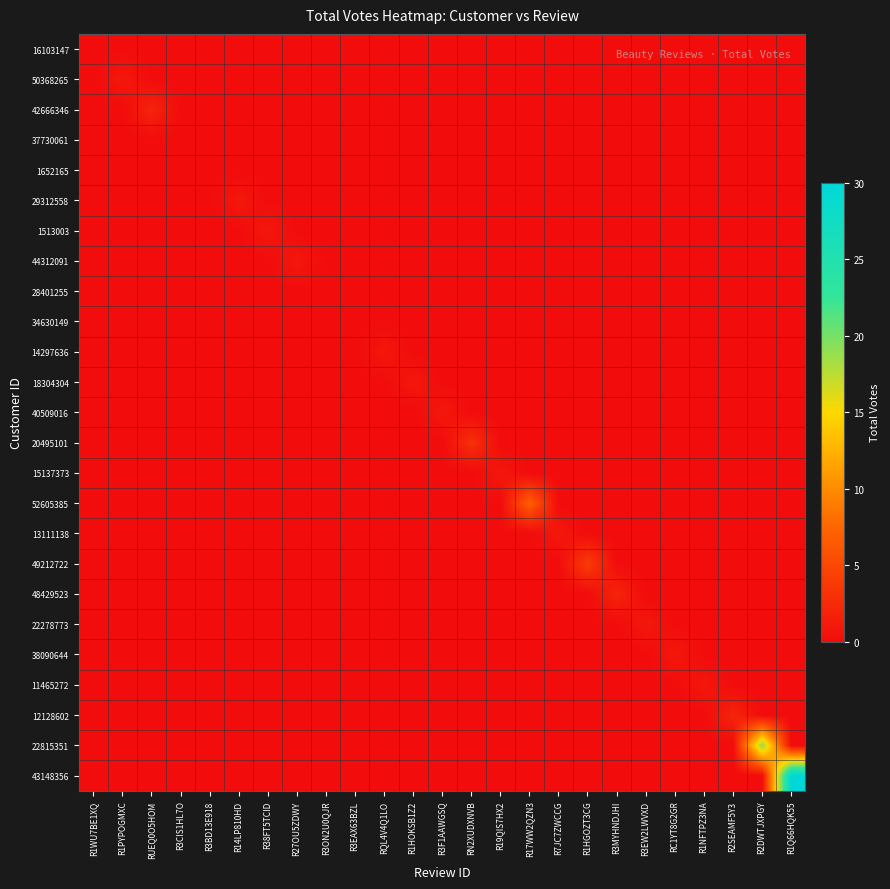

Reading left to right, transcribe all the data shown in this chart.

16103147: R1WU7BE1XQ=0	R1PYPOGMXC=0	RUEQ0O5HOM=0	R3CIS1HL7O=0	R3BD13E918=0	R14LP810HD=0	R38FT5TCID=0	R27OU5ZDWY=0	R3ON2U0QJR=0	R3EAX63BZL=0	RQL4V4Q1LO=0	R1HOKSB1Z2=0	R3F1AAWGSQ=0	RN2XUDXNVB=0	R19QIS7HX2=0	R17WW2QZN3=0	R7JC7ZWCCG=0	R1HGOZT3CG=0	R3MYHNDJHI=0	R3EW2LWVXD=0	RC1YT8G2GR=0	R1NFTPZ3NA=0	R2SEAMF5Y3=0	R2DWTJXPGY=0	R1Q66HQK55=0
50368265: R1WU7BE1XQ=0	R1PYPOGMXC=1	RUEQ0O5HOM=0	R3CIS1HL7O=0	R3BD13E918=0	R14LP810HD=0	R38FT5TCID=0	R27OU5ZDWY=0	R3ON2U0QJR=0	R3EAX63BZL=0	RQL4V4Q1LO=0	R1HOKSB1Z2=0	R3F1AAWGSQ=0	RN2XUDXNVB=0	R19QIS7HX2=0	R17WW2QZN3=0	R7JC7ZWCCG=0	R1HGOZT3CG=0	R3MYHNDJHI=0	R3EW2LWVXD=0	RC1YT8G2GR=0	R1NFTPZ3NA=0	R2SEAMF5Y3=0	R2DWTJXPGY=0	R1Q66HQK55=0
42666346: R1WU7BE1XQ=0	R1PYPOGMXC=0	RUEQ0O5HOM=2	R3CIS1HL7O=0	R3BD13E918=0	R14LP810HD=0	R38FT5TCID=0	R27OU5ZDWY=0	R3ON2U0QJR=0	R3EAX63BZL=0	RQL4V4Q1LO=0	R1HOKSB1Z2=0	R3F1AAWGSQ=0	RN2XUDXNVB=0	R19QIS7HX2=0	R17WW2QZN3=0	R7JC7ZWCCG=0	R1HGOZT3CG=0	R3MYHNDJHI=0	R3EW2LWVXD=0	RC1YT8G2GR=0	R1NFTPZ3NA=0	R2SEAMF5Y3=0	R2DWTJXPGY=0	R1Q66HQK55=0
37730061: R1WU7BE1XQ=0	R1PYPOGMXC=0	RUEQ0O5HOM=0	R3CIS1HL7O=0	R3BD13E918=0	R14LP810HD=0	R38FT5TCID=0	R27OU5ZDWY=0	R3ON2U0QJR=0	R3EAX63BZL=0	RQL4V4Q1LO=0	R1HOKSB1Z2=0	R3F1AAWGSQ=0	RN2XUDXNVB=0	R19QIS7HX2=0	R17WW2QZN3=0	R7JC7ZWCCG=0	R1HGOZT3CG=0	R3MYHNDJHI=0	R3EW2LWVXD=0	RC1YT8G2GR=0	R1NFTPZ3NA=0	R2SEAMF5Y3=0	R2DWTJXPGY=0	R1Q66HQK55=0
1652165: R1WU7BE1XQ=0	R1PYPOGMXC=0	RUEQ0O5HOM=0	R3CIS1HL7O=0	R3BD13E918=0	R14LP810HD=0	R38FT5TCID=0	R27OU5ZDWY=0	R3ON2U0QJR=0	R3EAX63BZL=0	RQL4V4Q1LO=0	R1HOKSB1Z2=0	R3F1AAWGSQ=0	RN2XUDXNVB=0	R19QIS7HX2=0	R17WW2QZN3=0	R7JC7ZWCCG=0	R1HGOZT3CG=0	R3MYHNDJHI=0	R3EW2LWVXD=0	RC1YT8G2GR=0	R1NFTPZ3NA=0	R2SEAMF5Y3=0	R2DWTJXPGY=0	R1Q66HQK55=0
29312558: R1WU7BE1XQ=0	R1PYPOGMXC=0	RUEQ0O5HOM=0	R3CIS1HL7O=0	R3BD13E918=0	R14LP810HD=1	R38FT5TCID=0	R27OU5ZDWY=0	R3ON2U0QJR=0	R3EAX63BZL=0	RQL4V4Q1LO=0	R1HOKSB1Z2=0	R3F1AAWGSQ=0	RN2XUDXNVB=0	R19QIS7HX2=0	R17WW2QZN3=0	R7JC7ZWCCG=0	R1HGOZT3CG=0	R3MYHNDJHI=0	R3EW2LWVXD=0	RC1YT8G2GR=0	R1NFTPZ3NA=0	R2SEAMF5Y3=0	R2DWTJXPGY=0	R1Q66HQK55=0
1513003: R1WU7BE1XQ=0	R1PYPOGMXC=0	RUEQ0O5HOM=0	R3CIS1HL7O=0	R3BD13E918=0	R14LP810HD=0	R38FT5TCID=1	R27OU5ZDWY=0	R3ON2U0QJR=0	R3EAX63BZL=0	RQL4V4Q1LO=0	R1HOKSB1Z2=0	R3F1AAWGSQ=0	RN2XUDXNVB=0	R19QIS7HX2=0	R17WW2QZN3=0	R7JC7ZWCCG=0	R1HGOZT3CG=0	R3MYHNDJHI=0	R3EW2LWVXD=0	RC1YT8G2GR=0	R1NFTPZ3NA=0	R2SEAMF5Y3=0	R2DWTJXPGY=0	R1Q66HQK55=0
44312091: R1WU7BE1XQ=0	R1PYPOGMXC=0	RUEQ0O5HOM=0	R3CIS1HL7O=0	R3BD13E918=0	R14LP810HD=0	R38FT5TCID=0	R27OU5ZDWY=1	R3ON2U0QJR=0	R3EAX63BZL=0	RQL4V4Q1LO=0	R1HOKSB1Z2=0	R3F1AAWGSQ=0	RN2XUDXNVB=0	R19QIS7HX2=0	R17WW2QZN3=0	R7JC7ZWCCG=0	R1HGOZT3CG=0	R3MYHNDJHI=0	R3EW2LWVXD=0	RC1YT8G2GR=0	R1NFTPZ3NA=0	R2SEAMF5Y3=0	R2DWTJXPGY=0	R1Q66HQK55=0
28401255: R1WU7BE1XQ=0	R1PYPOGMXC=0	RUEQ0O5HOM=0	R3CIS1HL7O=0	R3BD13E918=0	R14LP810HD=0	R38FT5TCID=0	R27OU5ZDWY=0	R3ON2U0QJR=0	R3EAX63BZL=0	RQL4V4Q1LO=0	R1HOKSB1Z2=0	R3F1AAWGSQ=0	RN2XUDXNVB=0	R19QIS7HX2=0	R17WW2QZN3=0	R7JC7ZWCCG=0	R1HGOZT3CG=0	R3MYHNDJHI=0	R3EW2LWVXD=0	RC1YT8G2GR=0	R1NFTPZ3NA=0	R2SEAMF5Y3=0	R2DWTJXPGY=0	R1Q66HQK55=0
34630149: R1WU7BE1XQ=0	R1PYPOGMXC=0	RUEQ0O5HOM=0	R3CIS1HL7O=0	R3BD13E918=0	R14LP810HD=0	R38FT5TCID=0	R27OU5ZDWY=0	R3ON2U0QJR=0	R3EAX63BZL=0	RQL4V4Q1LO=0	R1HOKSB1Z2=0	R3F1AAWGSQ=0	RN2XUDXNVB=0	R19QIS7HX2=0	R17WW2QZN3=0	R7JC7ZWCCG=0	R1HGOZT3CG=0	R3MYHNDJHI=0	R3EW2LWVXD=0	RC1YT8G2GR=0	R1NFTPZ3NA=0	R2SEAMF5Y3=0	R2DWTJXPGY=0	R1Q66HQK55=0
14297636: R1WU7BE1XQ=0	R1PYPOGMXC=0	RUEQ0O5HOM=0	R3CIS1HL7O=0	R3BD13E918=0	R14LP810HD=0	R38FT5TCID=0	R27OU5ZDWY=0	R3ON2U0QJR=0	R3EAX63BZL=0	RQL4V4Q1LO=1	R1HOKSB1Z2=0	R3F1AAWGSQ=0	RN2XUDXNVB=0	R19QIS7HX2=0	R17WW2QZN3=0	R7JC7ZWCCG=0	R1HGOZT3CG=0	R3MYHNDJHI=0	R3EW2LWVXD=0	RC1YT8G2GR=0	R1NFTPZ3NA=0	R2SEAMF5Y3=0	R2DWTJXPGY=0	R1Q66HQK55=0
18304304: R1WU7BE1XQ=0	R1PYPOGMXC=0	RUEQ0O5HOM=0	R3CIS1HL7O=0	R3BD13E918=0	R14LP810HD=0	R38FT5TCID=0	R27OU5ZDWY=0	R3ON2U0QJR=0	R3EAX63BZL=0	RQL4V4Q1LO=0	R1HOKSB1Z2=1	R3F1AAWGSQ=0	RN2XUDXNVB=0	R19QIS7HX2=0	R17WW2QZN3=0	R7JC7ZWCCG=0	R1HGOZT3CG=0	R3MYHNDJHI=0	R3EW2LWVXD=0	RC1YT8G2GR=0	R1NFTPZ3NA=0	R2SEAMF5Y3=0	R2DWTJXPGY=0	R1Q66HQK55=0
40509016: R1WU7BE1XQ=0	R1PYPOGMXC=0	RUEQ0O5HOM=0	R3CIS1HL7O=0	R3BD13E918=0	R14LP810HD=0	R38FT5TCID=0	R27OU5ZDWY=0	R3ON2U0QJR=0	R3EAX63BZL=0	RQL4V4Q1LO=0	R1HOKSB1Z2=0	R3F1AAWGSQ=1	RN2XUDXNVB=0	R19QIS7HX2=0	R17WW2QZN3=0	R7JC7ZWCCG=0	R1HGOZT3CG=0	R3MYHNDJHI=0	R3EW2LWVXD=0	RC1YT8G2GR=0	R1NFTPZ3NA=0	R2SEAMF5Y3=0	R2DWTJXPGY=0	R1Q66HQK55=0
20495101: R1WU7BE1XQ=0	R1PYPOGMXC=0	RUEQ0O5HOM=0	R3CIS1HL7O=0	R3BD13E918=0	R14LP810HD=0	R38FT5TCID=0	R27OU5ZDWY=0	R3ON2U0QJR=0	R3EAX63BZL=0	RQL4V4Q1LO=0	R1HOKSB1Z2=0	R3F1AAWGSQ=0	RN2XUDXNVB=3	R19QIS7HX2=0	R17WW2QZN3=0	R7JC7ZWCCG=0	R1HGOZT3CG=0	R3MYHNDJHI=0	R3EW2LWVXD=0	RC1YT8G2GR=0	R1NFTPZ3NA=0	R2SEAMF5Y3=0	R2DWTJXPGY=0	R1Q66HQK55=0
15137373: R1WU7BE1XQ=0	R1PYPOGMXC=0	RUEQ0O5HOM=0	R3CIS1HL7O=0	R3BD13E918=0	R14LP810HD=0	R38FT5TCID=0	R27OU5ZDWY=0	R3ON2U0QJR=0	R3EAX63BZL=0	RQL4V4Q1LO=0	R1HOKSB1Z2=0	R3F1AAWGSQ=0	RN2XUDXNVB=0	R19QIS7HX2=1	R17WW2QZN3=0	R7JC7ZWCCG=0	R1HGOZT3CG=0	R3MYHNDJHI=0	R3EW2LWVXD=0	RC1YT8G2GR=0	R1NFTPZ3NA=0	R2SEAMF5Y3=0	R2DWTJXPGY=0	R1Q66HQK55=0
52605385: R1WU7BE1XQ=0	R1PYPOGMXC=0	RUEQ0O5HOM=0	R3CIS1HL7O=0	R3BD13E918=0	R14LP810HD=0	R38FT5TCID=0	R27OU5ZDWY=0	R3ON2U0QJR=0	R3EAX63BZL=0	RQL4V4Q1LO=0	R1HOKSB1Z2=0	R3F1AAWGSQ=0	RN2XUDXNVB=0	R19QIS7HX2=0	R17WW2QZN3=7	R7JC7ZWCCG=0	R1HGOZT3CG=0	R3MYHNDJHI=0	R3EW2LWVXD=0	RC1YT8G2GR=0	R1NFTPZ3NA=0	R2SEAMF5Y3=0	R2DWTJXPGY=0	R1Q66HQK55=0
13111138: R1WU7BE1XQ=0	R1PYPOGMXC=0	RUEQ0O5HOM=0	R3CIS1HL7O=0	R3BD13E918=0	R14LP810HD=0	R38FT5TCID=0	R27OU5ZDWY=0	R3ON2U0QJR=0	R3EAX63BZL=0	RQL4V4Q1LO=0	R1HOKSB1Z2=0	R3F1AAWGSQ=0	RN2XUDXNVB=0	R19QIS7HX2=0	R17WW2QZN3=0	R7JC7ZWCCG=1	R1HGOZT3CG=0	R3MYHNDJHI=0	R3EW2LWVXD=0	RC1YT8G2GR=0	R1NFTPZ3NA=0	R2SEAMF5Y3=0	R2DWTJXPGY=0	R1Q66HQK55=0
49212722: R1WU7BE1XQ=0	R1PYPOGMXC=0	RUEQ0O5HOM=0	R3CIS1HL7O=0	R3BD13E918=0	R14LP810HD=0	R38FT5TCID=0	R27OU5ZDWY=0	R3ON2U0QJR=0	R3EAX63BZL=0	RQL4V4Q1LO=0	R1HOKSB1Z2=0	R3F1AAWGSQ=0	RN2XUDXNVB=0	R19QIS7HX2=0	R17WW2QZN3=0	R7JC7ZWCCG=0	R1HGOZT3CG=4	R3MYHNDJHI=0	R3EW2LWVXD=0	RC1YT8G2GR=0	R1NFTPZ3NA=0	R2SEAMF5Y3=0	R2DWTJXPGY=0	R1Q66HQK55=0
48429523: R1WU7BE1XQ=0	R1PYPOGMXC=0	RUEQ0O5HOM=0	R3CIS1HL7O=0	R3BD13E918=0	R14LP810HD=0	R38FT5TCID=0	R27OU5ZDWY=0	R3ON2U0QJR=0	R3EAX63BZL=0	RQL4V4Q1LO=0	R1HOKSB1Z2=0	R3F1AAWGSQ=0	RN2XUDXNVB=0	R19QIS7HX2=0	R17WW2QZN3=0	R7JC7ZWCCG=0	R1HGOZT3CG=0	R3MYHNDJHI=2	R3EW2LWVXD=0	RC1YT8G2GR=0	R1NFTPZ3NA=0	R2SEAMF5Y3=0	R2DWTJXPGY=0	R1Q66HQK55=0
22278773: R1WU7BE1XQ=0	R1PYPOGMXC=0	RUEQ0O5HOM=0	R3CIS1HL7O=0	R3BD13E918=0	R14LP810HD=0	R38FT5TCID=0	R27OU5ZDWY=0	R3ON2U0QJR=0	R3EAX63BZL=0	RQL4V4Q1LO=0	R1HOKSB1Z2=0	R3F1AAWGSQ=0	RN2XUDXNVB=0	R19QIS7HX2=0	R17WW2QZN3=0	R7JC7ZWCCG=0	R1HGOZT3CG=0	R3MYHNDJHI=0	R3EW2LWVXD=1	RC1YT8G2GR=0	R1NFTPZ3NA=0	R2SEAMF5Y3=0	R2DWTJXPGY=0	R1Q66HQK55=0
38090644: R1WU7BE1XQ=0	R1PYPOGMXC=0	RUEQ0O5HOM=0	R3CIS1HL7O=0	R3BD13E918=0	R14LP810HD=0	R38FT5TCID=0	R27OU5ZDWY=0	R3ON2U0QJR=0	R3EAX63BZL=0	RQL4V4Q1LO=0	R1HOKSB1Z2=0	R3F1AAWGSQ=0	RN2XUDXNVB=0	R19QIS7HX2=0	R17WW2QZN3=0	R7JC7ZWCCG=0	R1HGOZT3CG=0	R3MYHNDJHI=0	R3EW2LWVXD=0	RC1YT8G2GR=1	R1NFTPZ3NA=0	R2SEAMF5Y3=0	R2DWTJXPGY=0	R1Q66HQK55=0
11465272: R1WU7BE1XQ=0	R1PYPOGMXC=0	RUEQ0O5HOM=0	R3CIS1HL7O=0	R3BD13E918=0	R14LP810HD=0	R38FT5TCID=0	R27OU5ZDWY=0	R3ON2U0QJR=0	R3EAX63BZL=0	RQL4V4Q1LO=0	R1HOKSB1Z2=0	R3F1AAWGSQ=0	RN2XUDXNVB=0	R19QIS7HX2=0	R17WW2QZN3=0	R7JC7ZWCCG=0	R1HGOZT3CG=0	R3MYHNDJHI=0	R3EW2LWVXD=0	RC1YT8G2GR=0	R1NFTPZ3NA=1	R2SEAMF5Y3=0	R2DWTJXPGY=0	R1Q66HQK55=0
12128602: R1WU7BE1XQ=0	R1PYPOGMXC=0	RUEQ0O5HOM=0	R3CIS1HL7O=0	R3BD13E918=0	R14LP810HD=0	R38FT5TCID=0	R27OU5ZDWY=0	R3ON2U0QJR=0	R3EAX63BZL=0	RQL4V4Q1LO=0	R1HOKSB1Z2=0	R3F1AAWGSQ=0	RN2XUDXNVB=0	R19QIS7HX2=0	R17WW2QZN3=0	R7JC7ZWCCG=0	R1HGOZT3CG=0	R3MYHNDJHI=0	R3EW2LWVXD=0	RC1YT8G2GR=0	R1NFTPZ3NA=0	R2SEAMF5Y3=2	R2DWTJXPGY=0	R1Q66HQK55=0
22815351: R1WU7BE1XQ=0	R1PYPOGMXC=0	RUEQ0O5HOM=0	R3CIS1HL7O=0	R3BD13E918=0	R14LP810HD=0	R38FT5TCID=0	R27OU5ZDWY=0	R3ON2U0QJR=0	R3EAX63BZL=0	RQL4V4Q1LO=0	R1HOKSB1Z2=0	R3F1AAWGSQ=0	RN2XUDXNVB=0	R19QIS7HX2=0	R17WW2QZN3=0	R7JC7ZWCCG=0	R1HGOZT3CG=0	R3MYHNDJHI=0	R3EW2LWVXD=0	RC1YT8G2GR=0	R1NFTPZ3NA=0	R2SEAMF5Y3=0	R2DWTJXPGY=19	R1Q66HQK55=0
43148356: R1WU7BE1XQ=0	R1PYPOGMXC=0	RUEQ0O5HOM=0	R3CIS1HL7O=0	R3BD13E918=0	R14LP810HD=0	R38FT5TCID=0	R27OU5ZDWY=0	R3ON2U0QJR=0	R3EAX63BZL=0	RQL4V4Q1LO=0	R1HOKSB1Z2=0	R3F1AAWGSQ=0	RN2XUDXNVB=0	R19QIS7HX2=0	R17WW2QZN3=0	R7JC7ZWCCG=0	R1HGOZT3CG=0	R3MYHNDJHI=0	R3EW2LWVXD=0	RC1YT8G2GR=0	R1NFTPZ3NA=0	R2SEAMF5Y3=0	R2DWTJXPGY=0	R1Q66HQK55=30